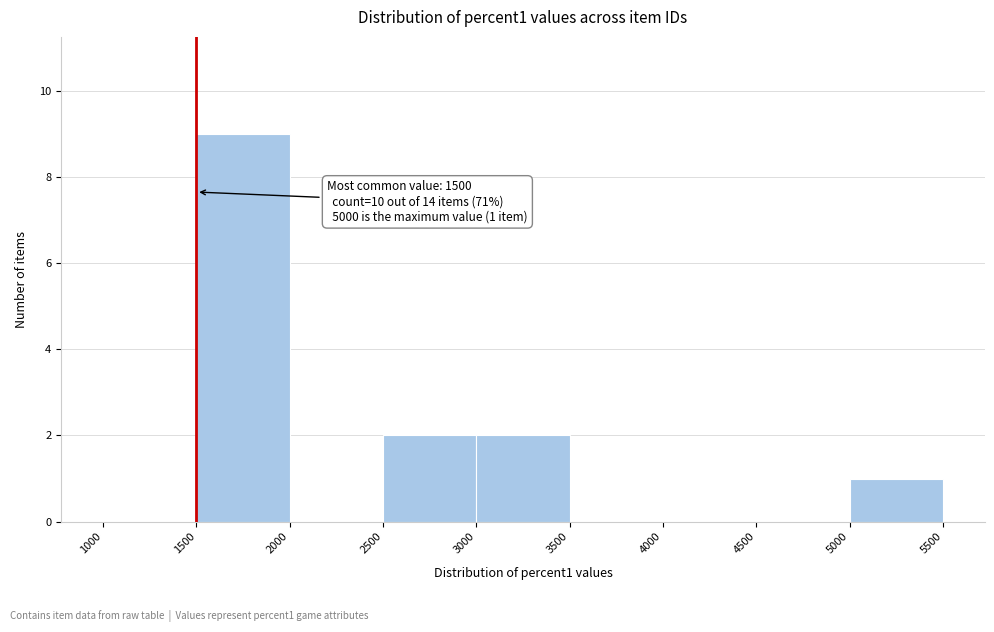

Which range on the x-axis has the tallest bar?

1500 to 2000